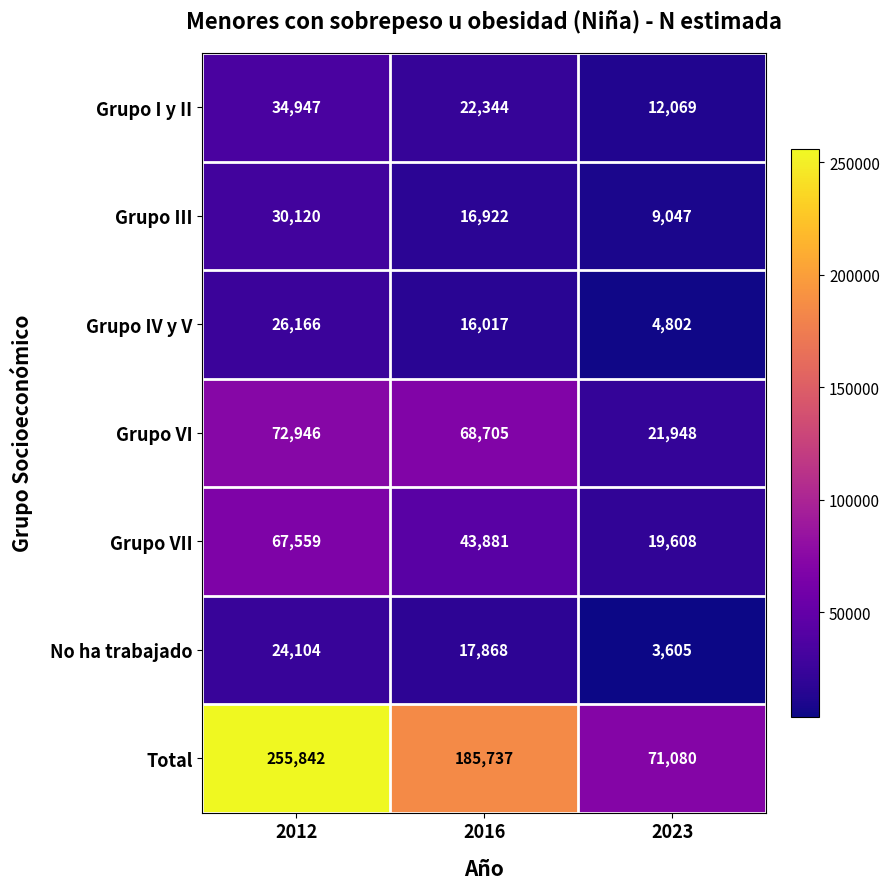

What is the difference between the highest and lowest values at 2016?

169720